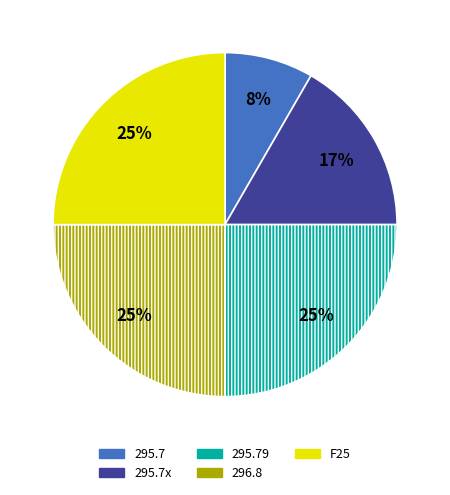

Does any single category account for the majority?

No